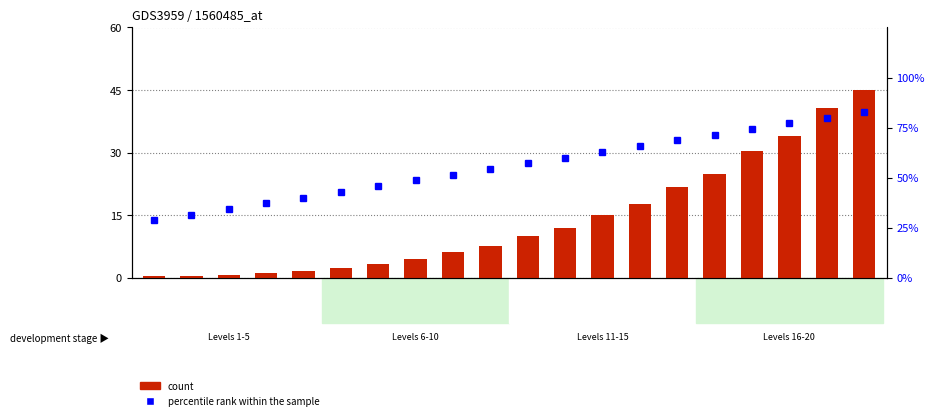

What is the average value of the percentile rank within the sample series?

55.7